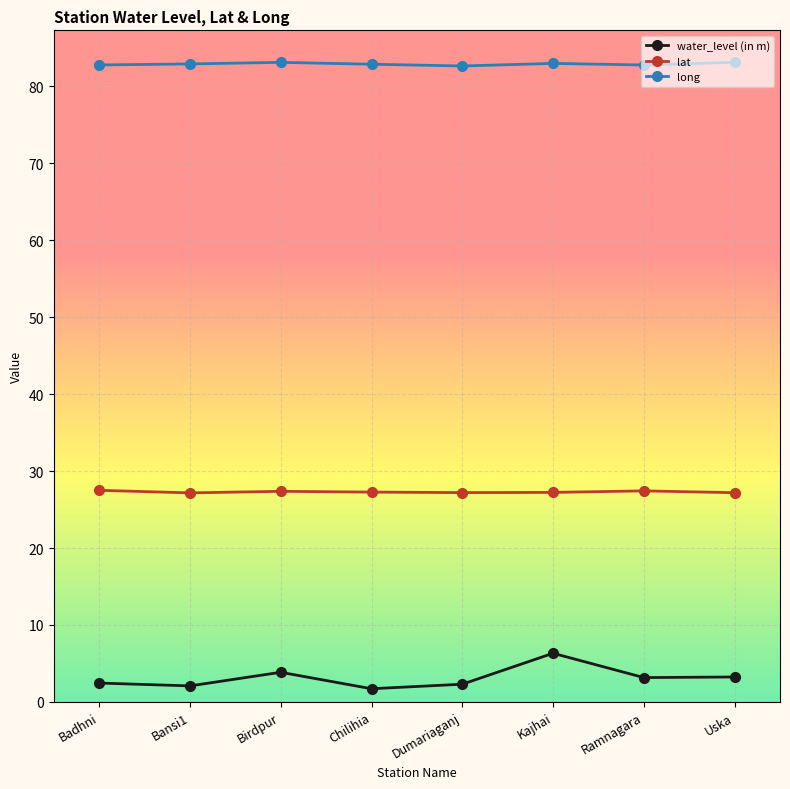

What is the difference between the highest and lowest values at Badhni?

80.3